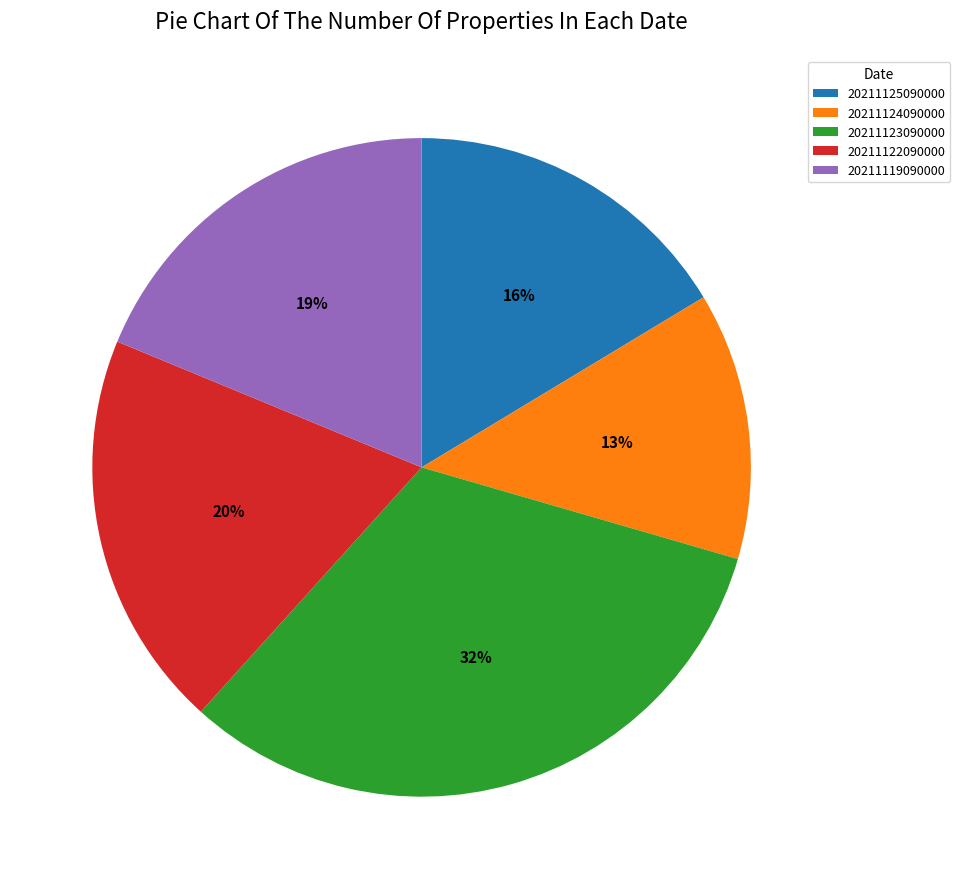

Rank the categories by value from lowest to highest.

20211124090000, 20211125090000, 20211119090000, 20211122090000, 20211123090000